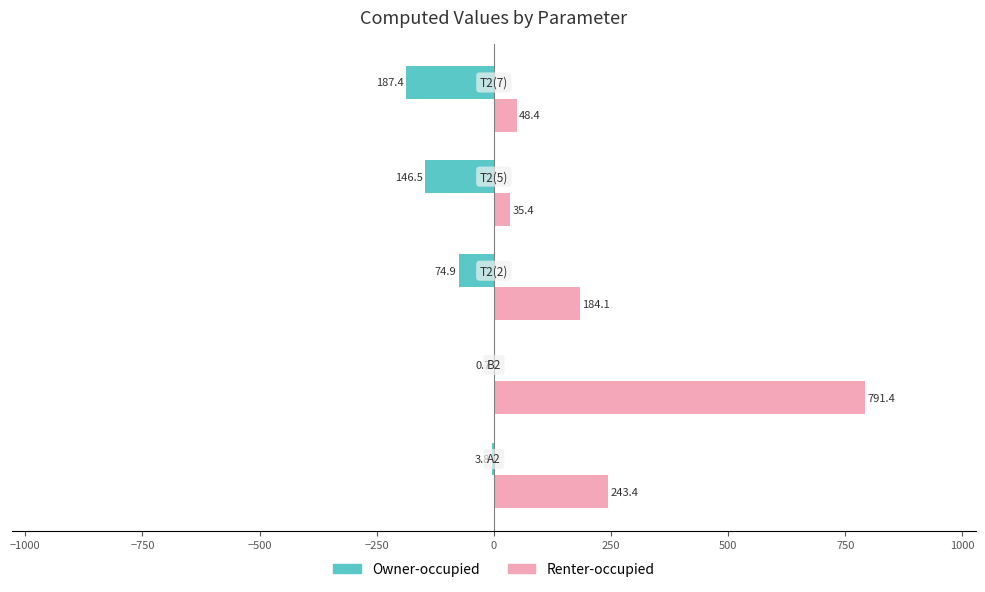

Which series has the largest total across all categories?

Renter-occupied